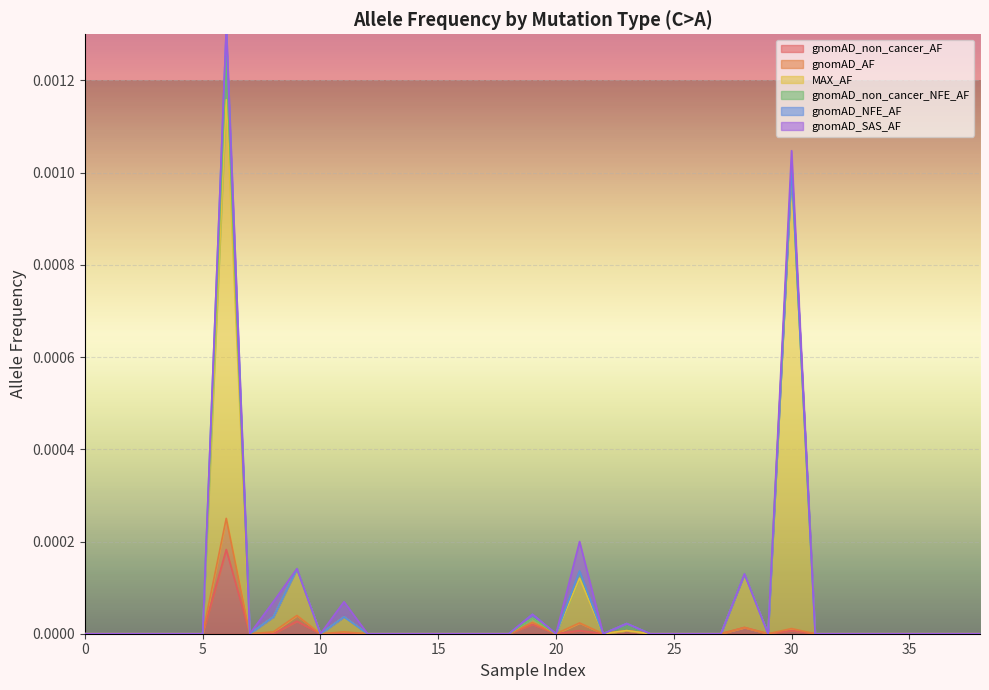

How many data points in gnomAD_AF are above 0?

9